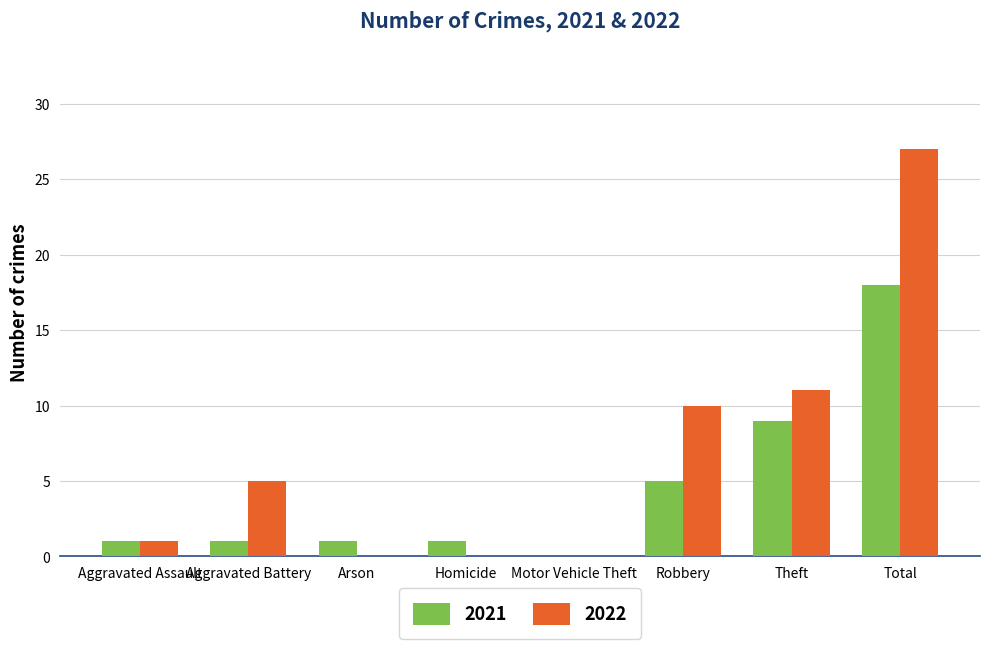

What is the sum of all 2022 values?

54